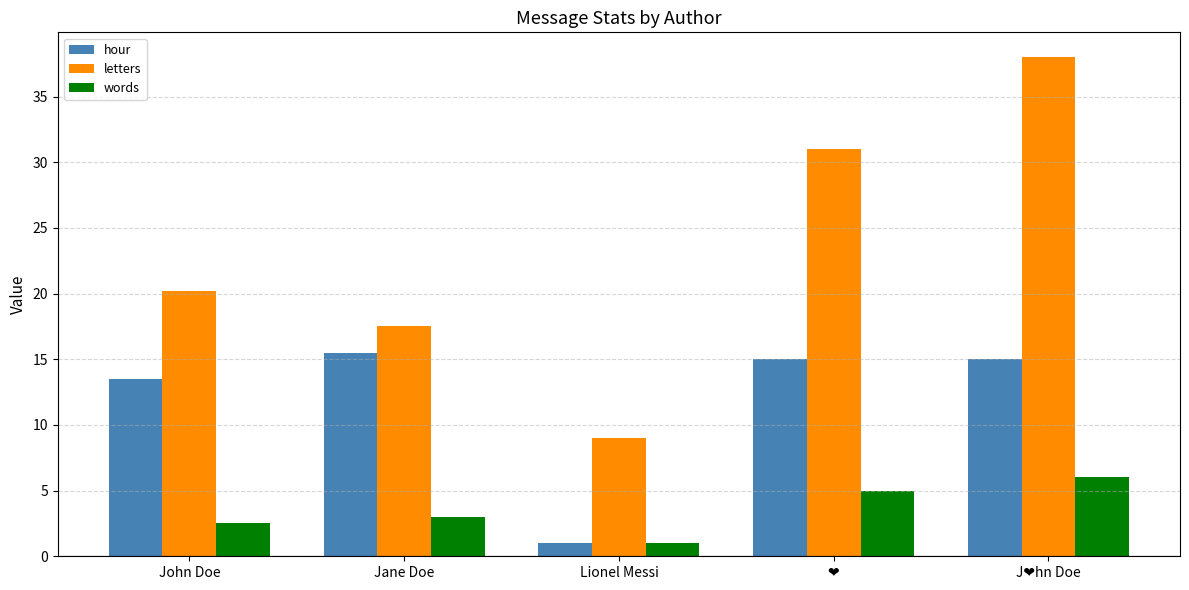

Reading left to right, what are all the values shown in this chart?

hour: 13.5	15.5	1.0	15.0	15.0
letters: 20.2	17.5	9.0	31.0	38.0
words: 2.5	3.0	1.0	5.0	6.0